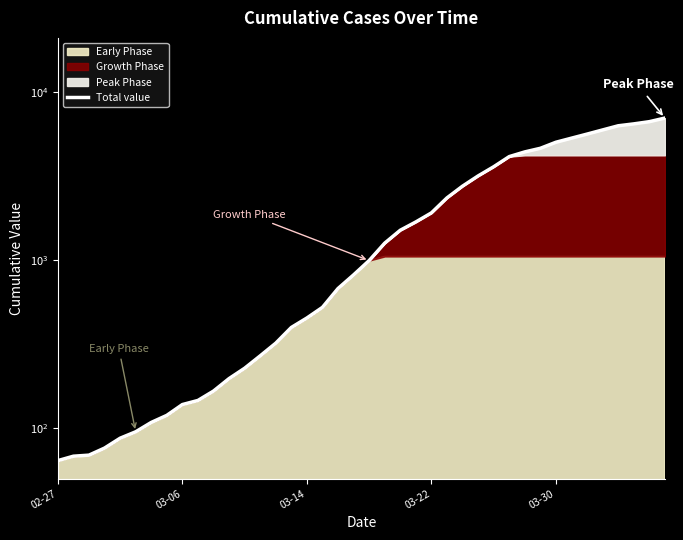

The value at 12 is 92. True or false?

False